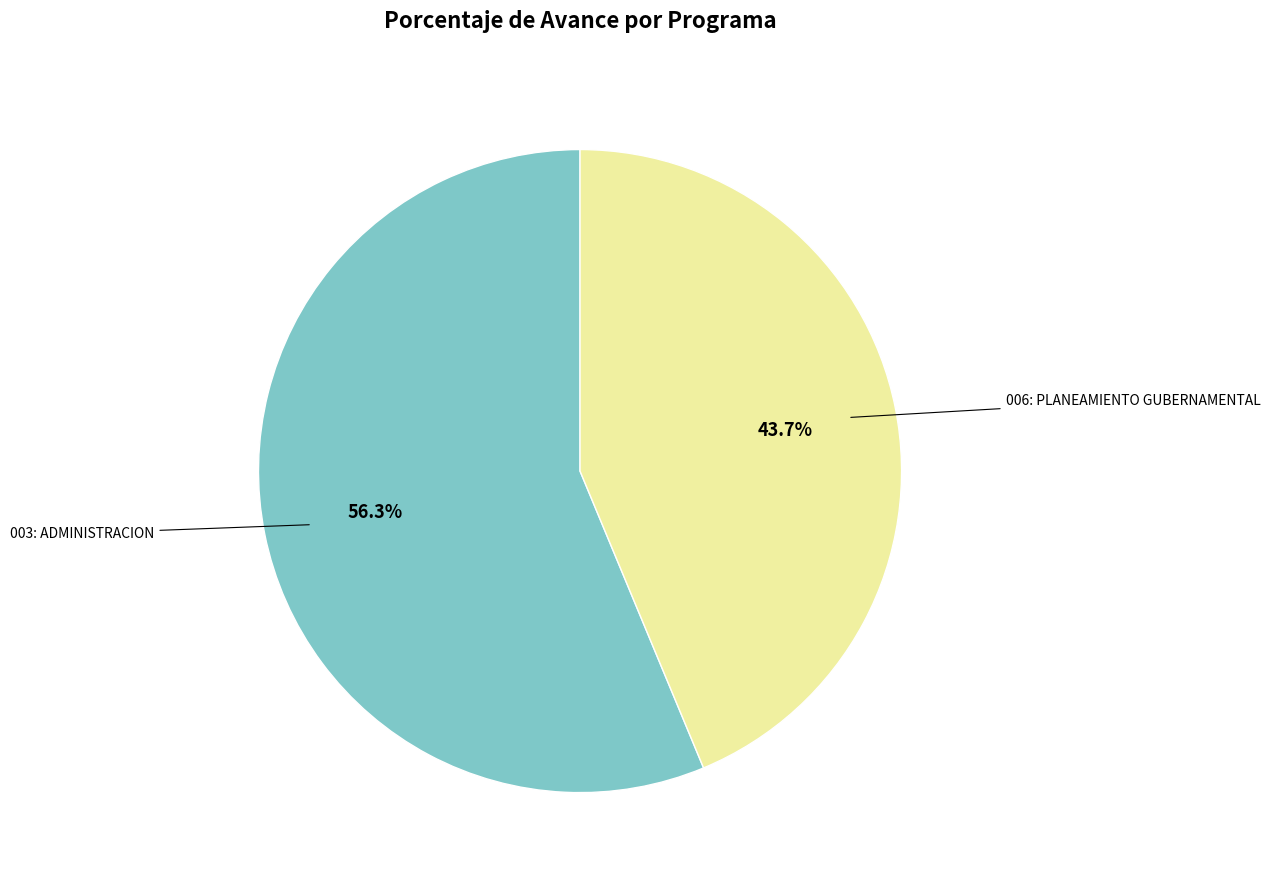

What is the smallest slice in the pie chart?

006: PLANEAMIENTO GUBERNAMENTAL